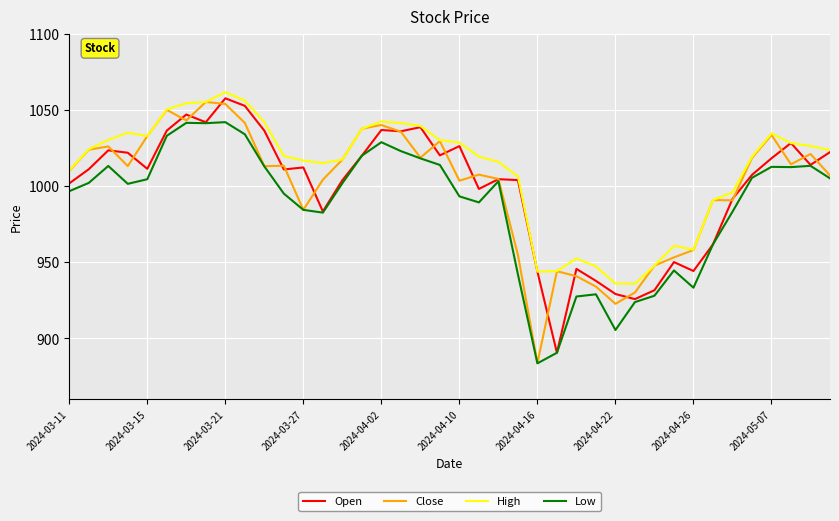

What is the greatest value displayed?

1061.5